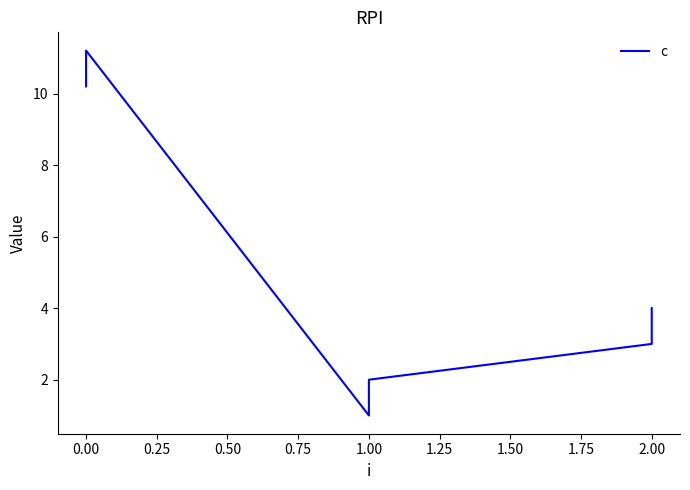

Reading left to right, transcribe all the data shown in this chart.

10.2	11.2	1.0	2.0	3.0	4.0